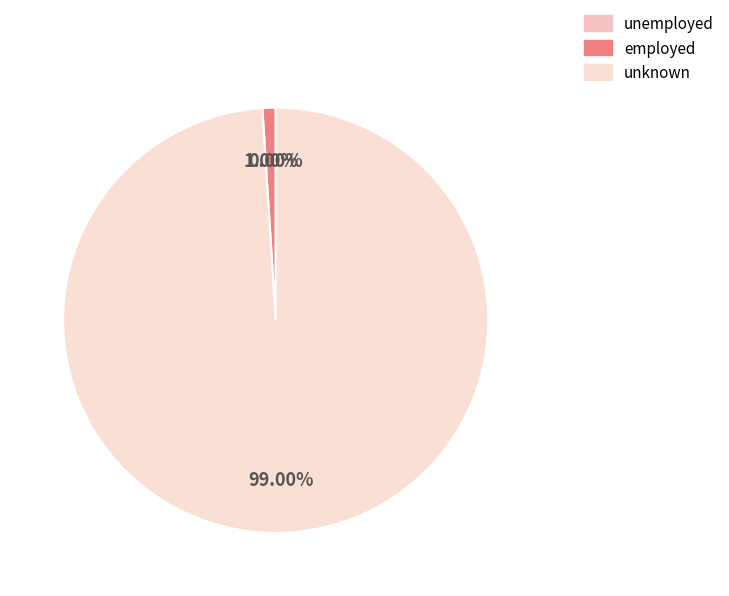

To the nearest percent, what is the difference between the largest and smallest slice percentages?

99%